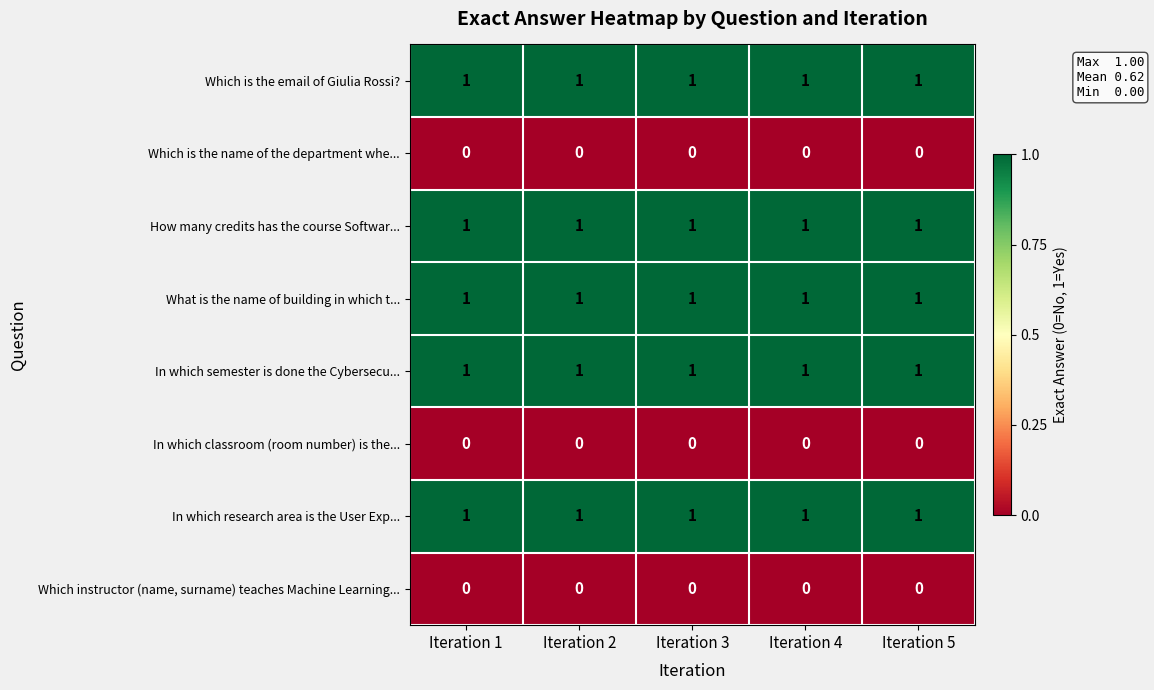

What is the total value across all series at Iteration 5?

5